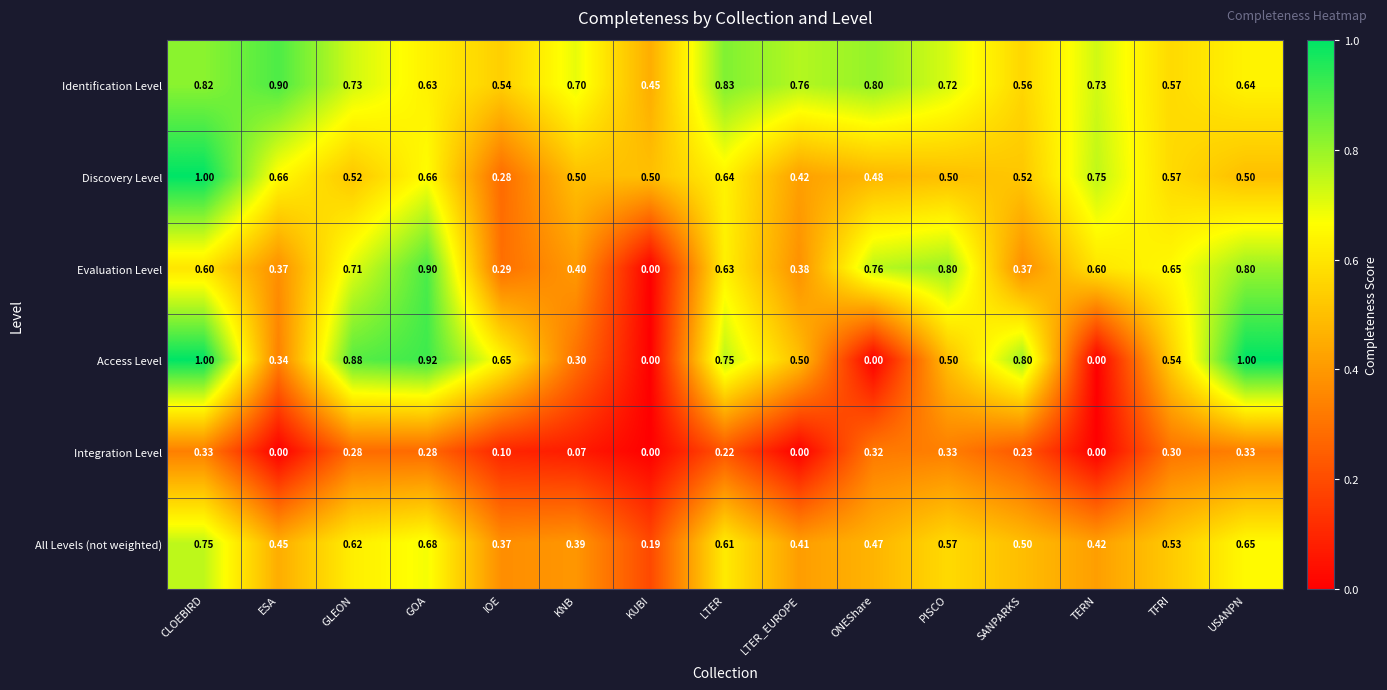

Which category has the lowest value in the All Levels (not weighted) series?

KUBI